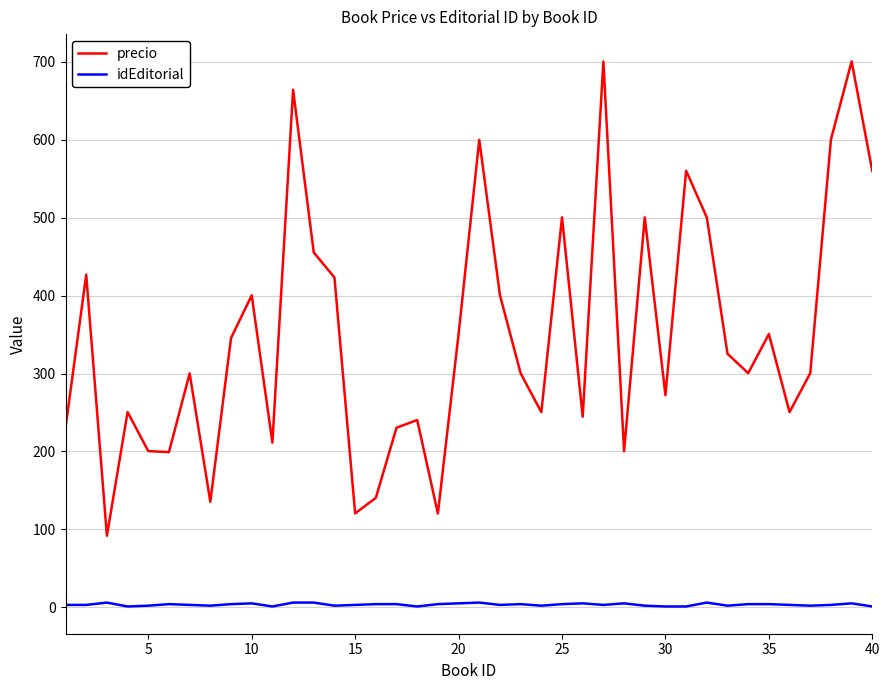

Which series has the largest total across all categories?

precio